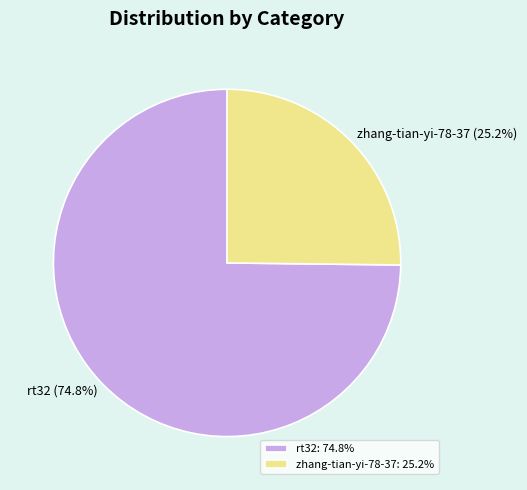

How many slices are in this pie chart?

2